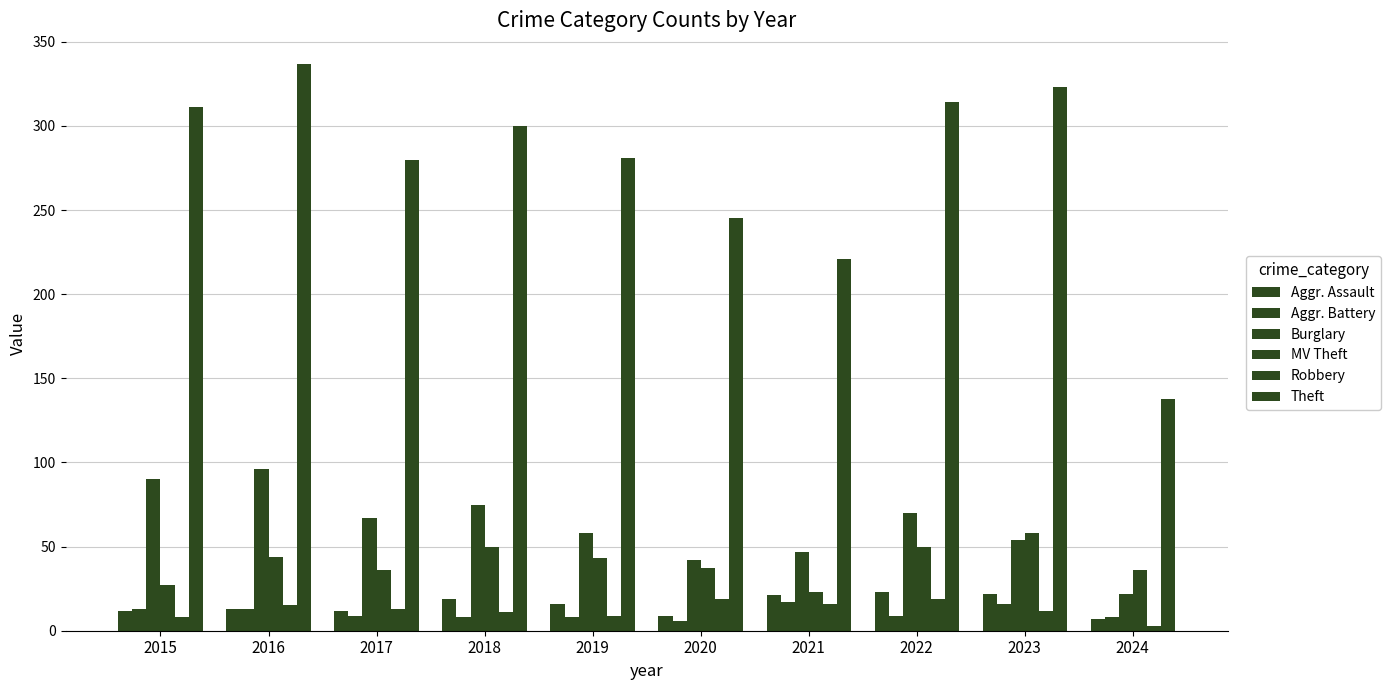

List the series in order of their peak value, lowest first.

Aggr. Battery, Robbery, Aggr. Assault, MV Theft, Burglary, Theft